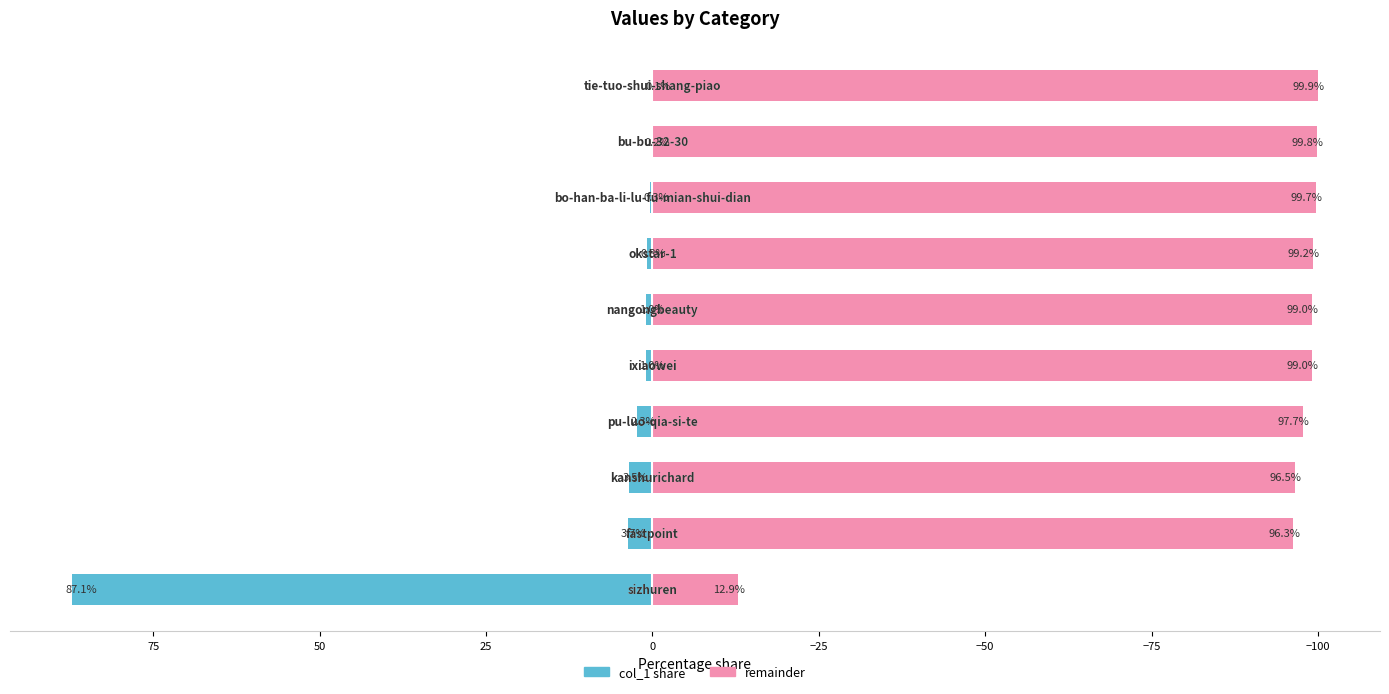

What is the maximum value for col_1 share?

87.1